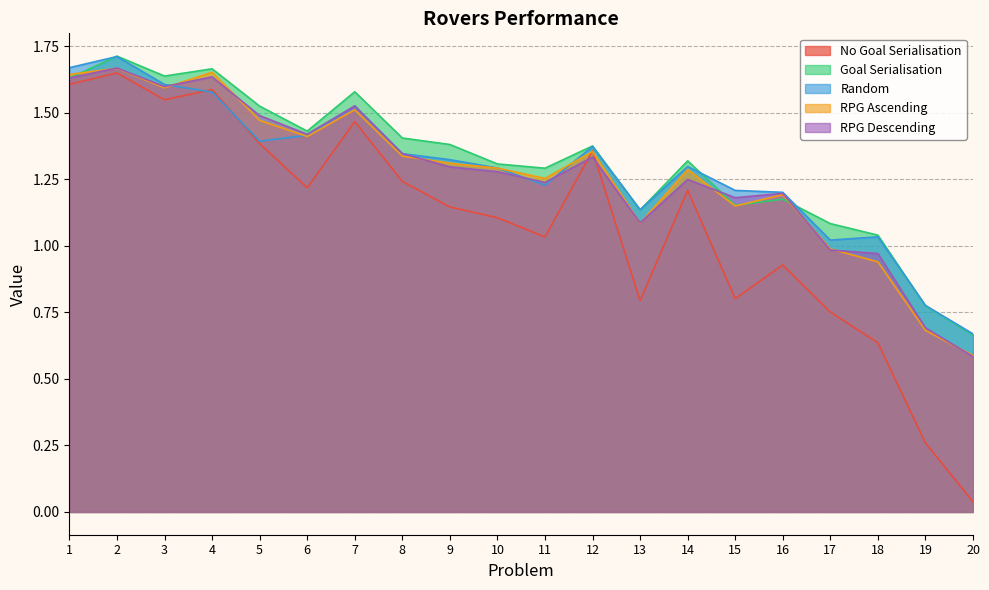

At which category is the sum across all series the highest?

2